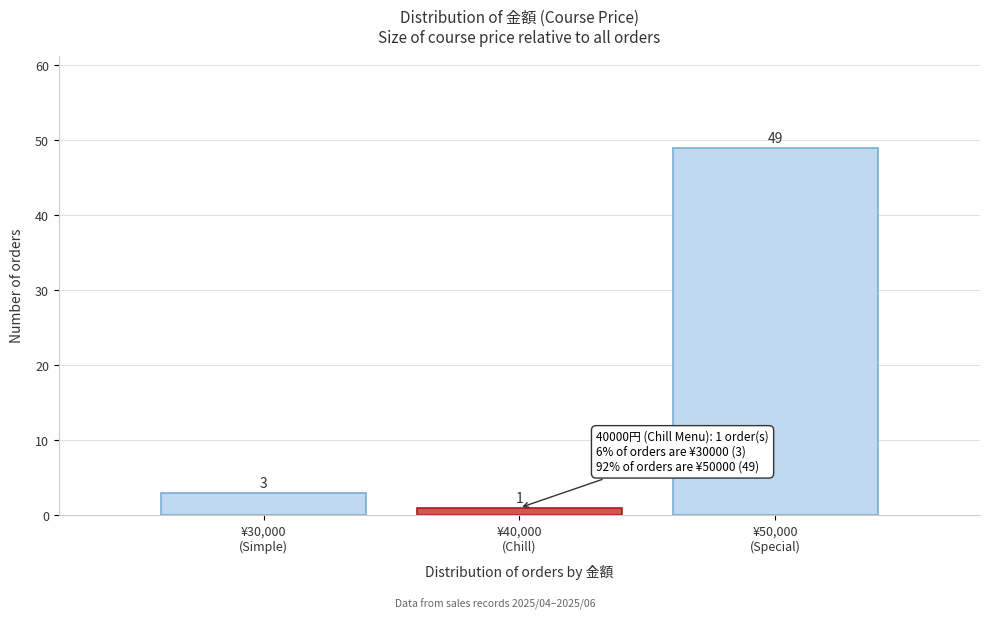

Reading left to right, what are all the values shown in this chart?

3	1	49